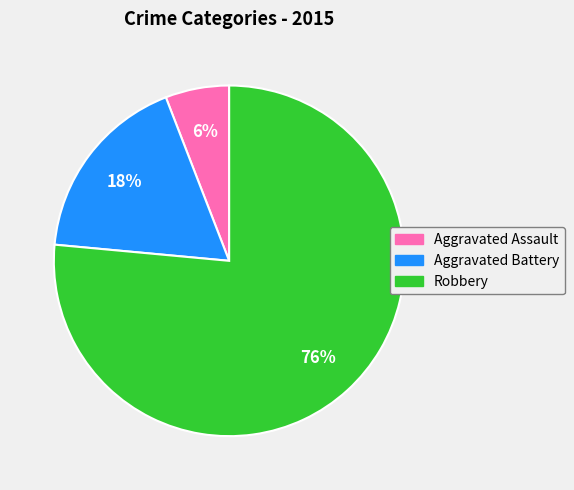

Count the number of slices in the pie.

3